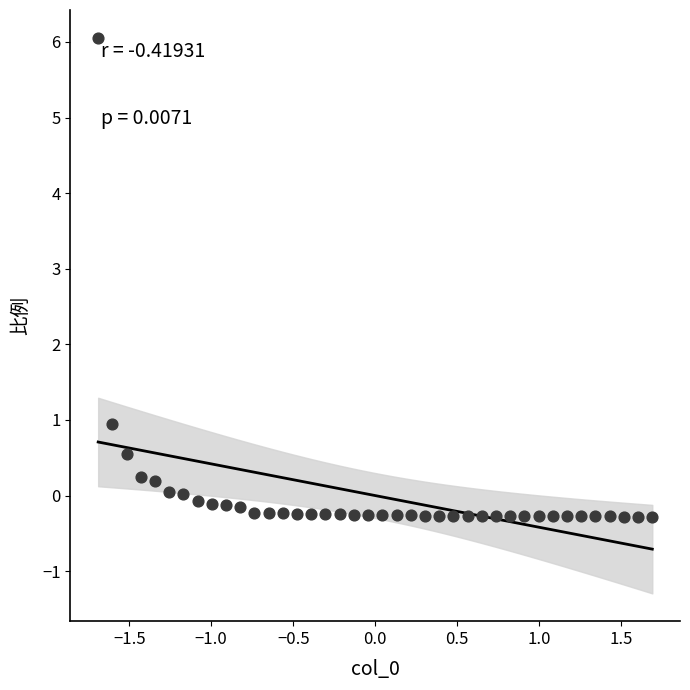

What is the range of Y values (max minus min)?

6.3